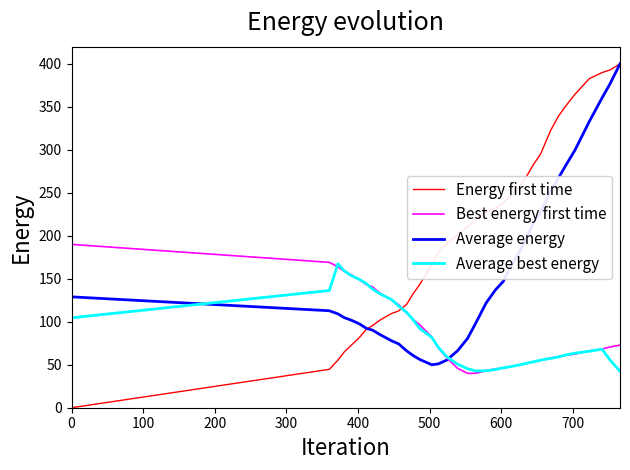

Which series has the largest total across all categories?

Energy first time